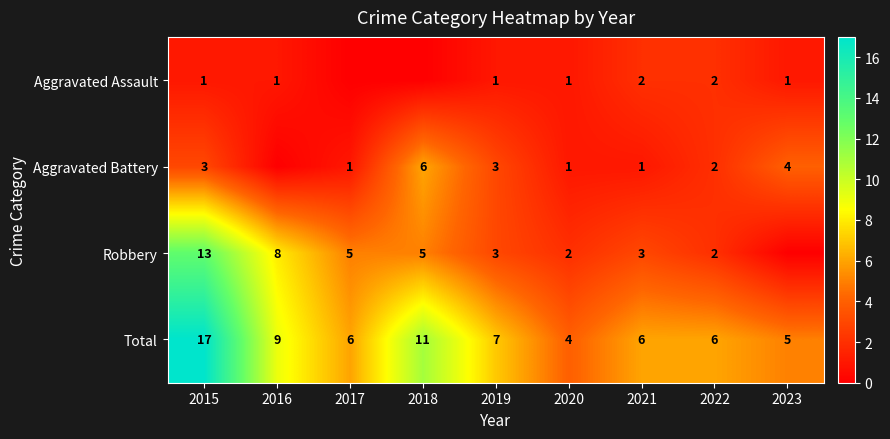

Read the Total value at 2019, to the nearest 5.

5